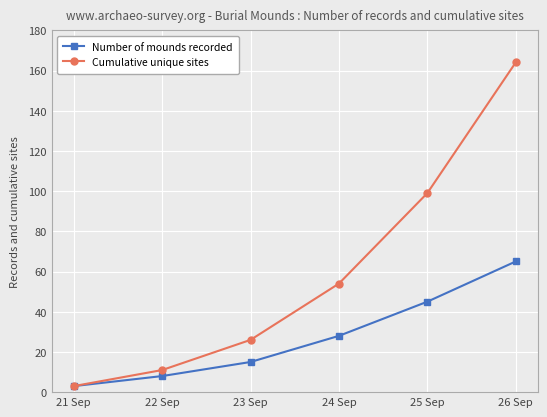

True or false: Cumulative unique sites has more than 1 interior local peaks.

False